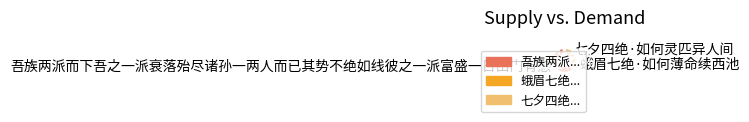

Is it true that 七夕四绝·如何灵匹异人间 is 20% of the pie?

True